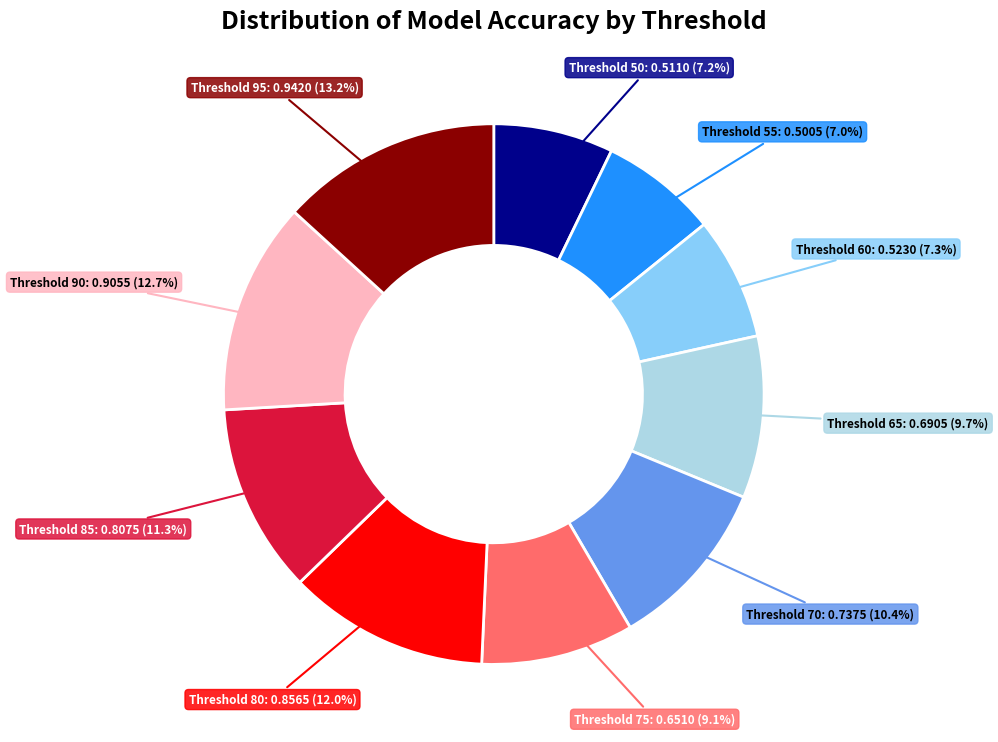

Is there a majority slice in this chart?

No